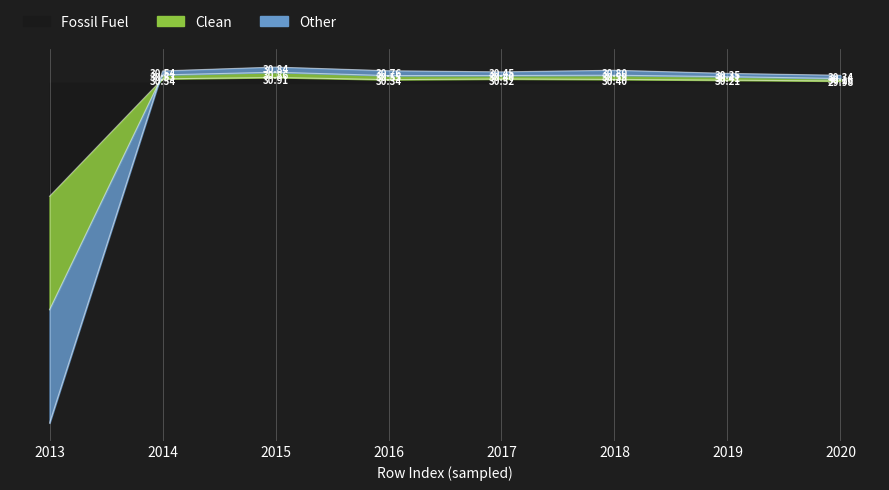

At how many categories does at least one series exceed -10?

7